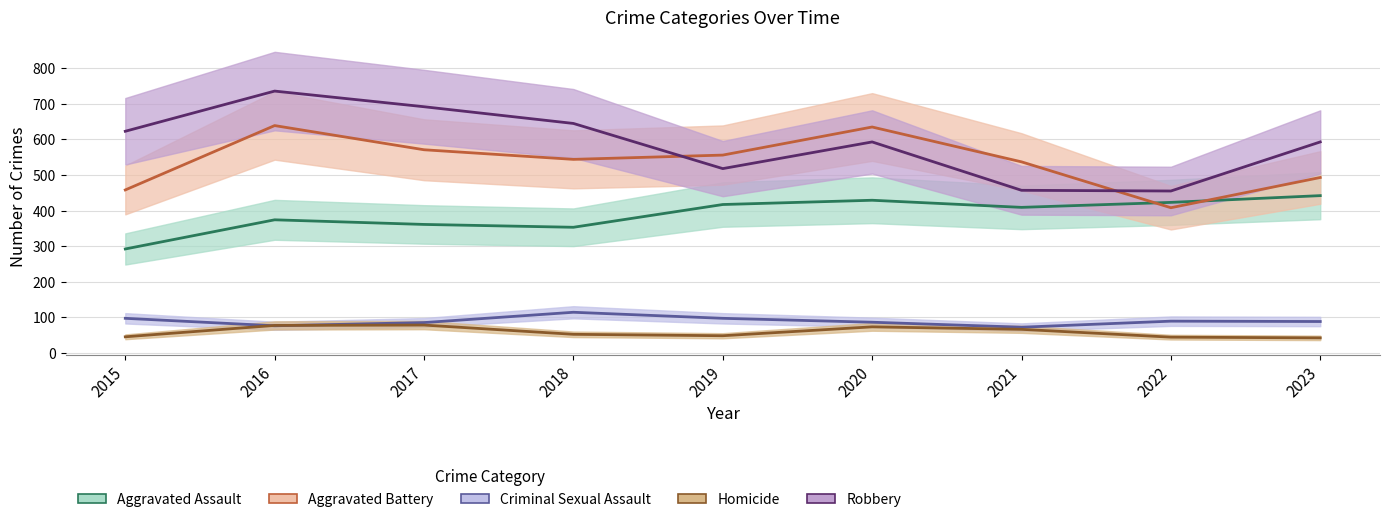

How many lines are shown in the chart?

5